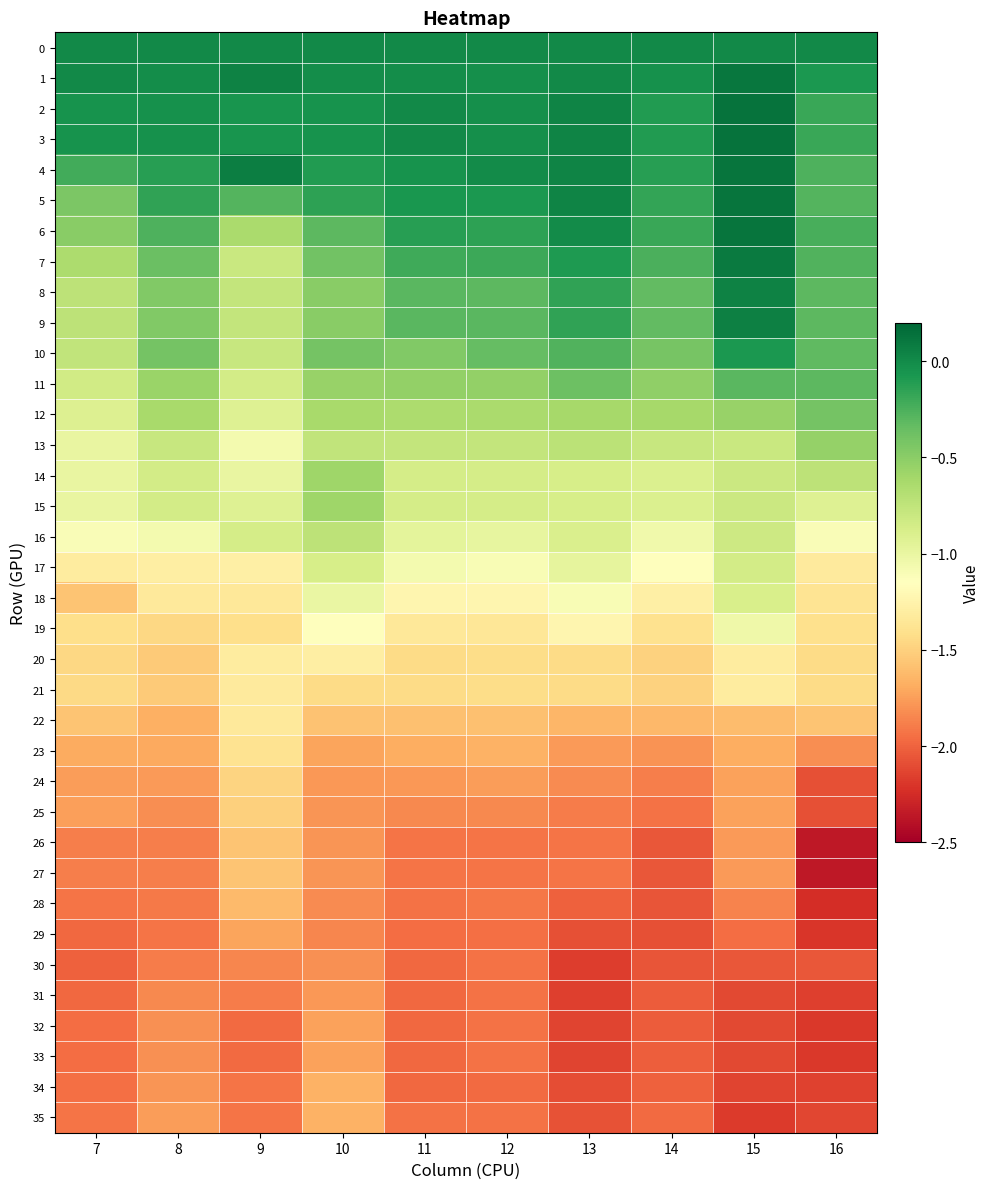

At which category is the sum across all series the highest?

15